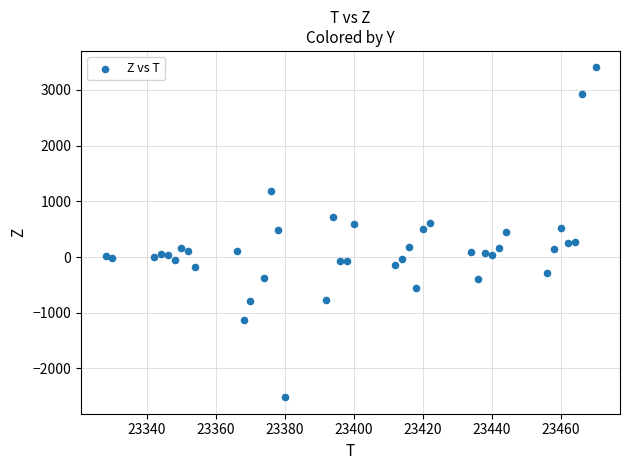

What is the range of Y values (max minus min)?

5920